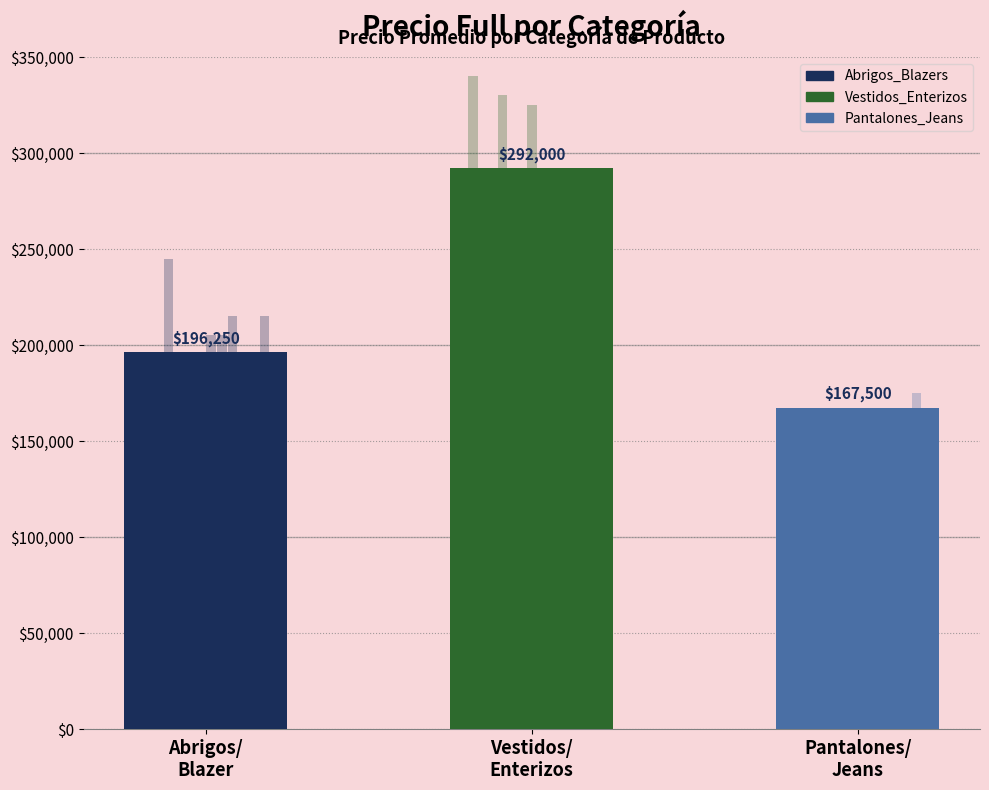

What is the label of the 3rd bar from the right?

Abrigos/
Blazer